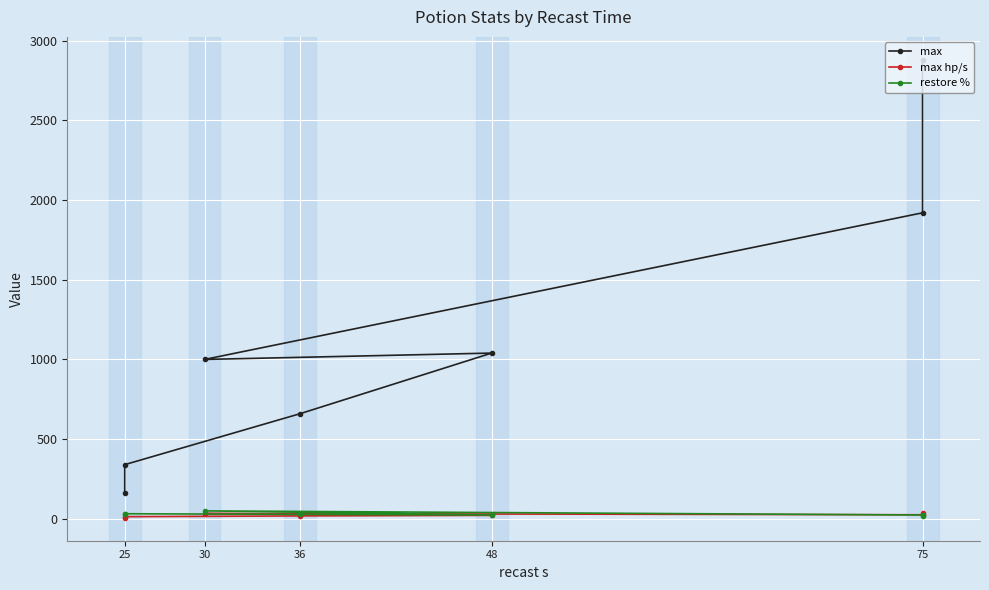

Is it true that restore % equals 32.0 at 25?

True